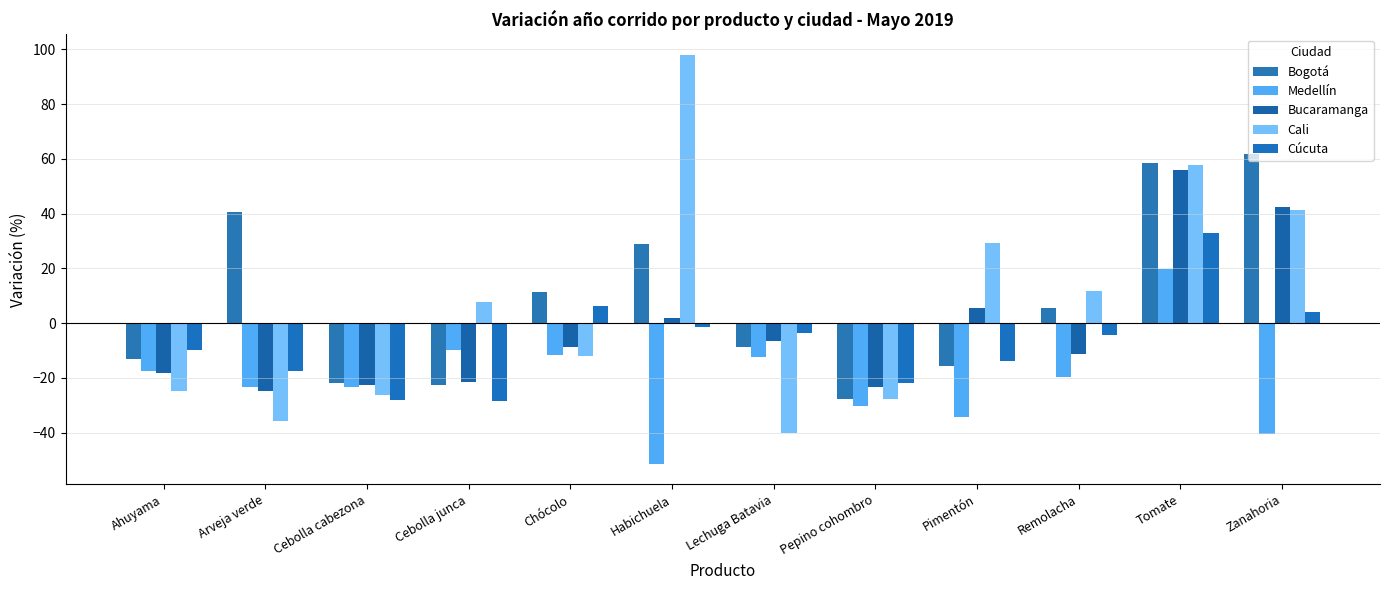

What is the difference between the maximum and minimum values in the Cúcuta series?

61.5